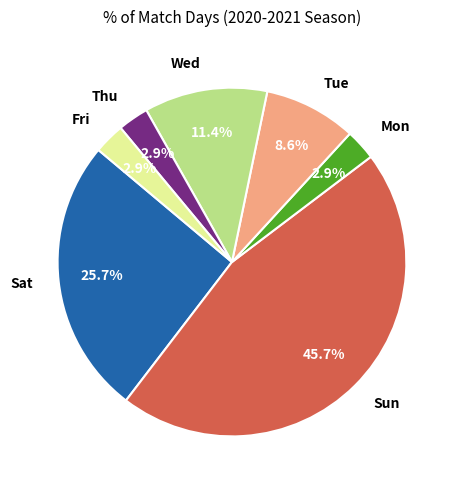

True or false: Tue accounts for 17% of the total.

False